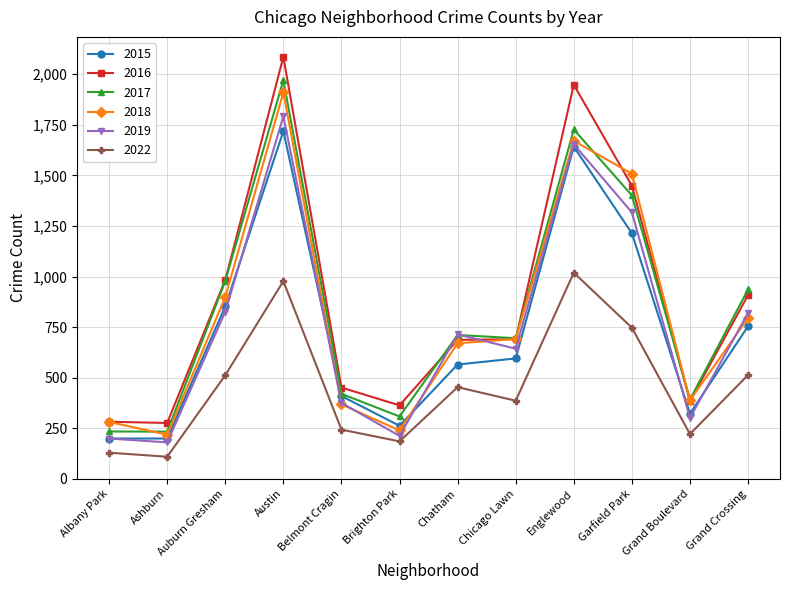

Read the 2019 value at Grand Boulevard.

301